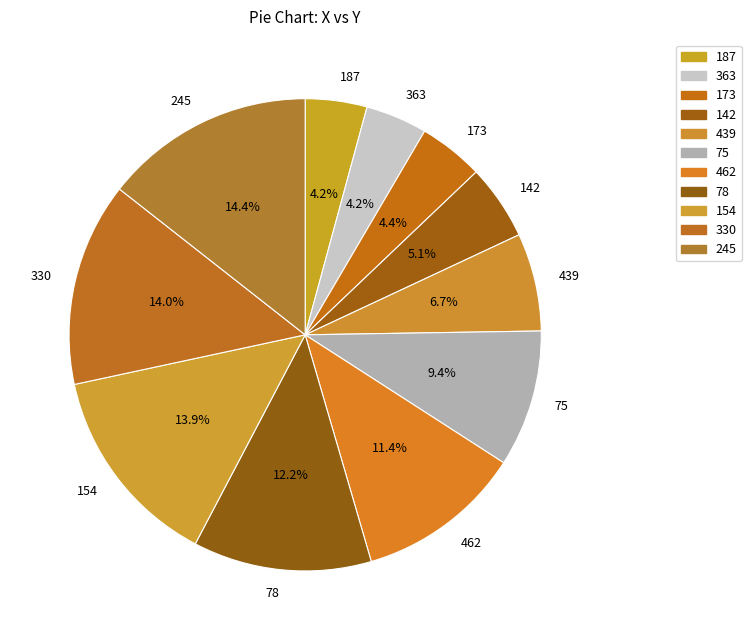

How many segments does this pie chart have?

11